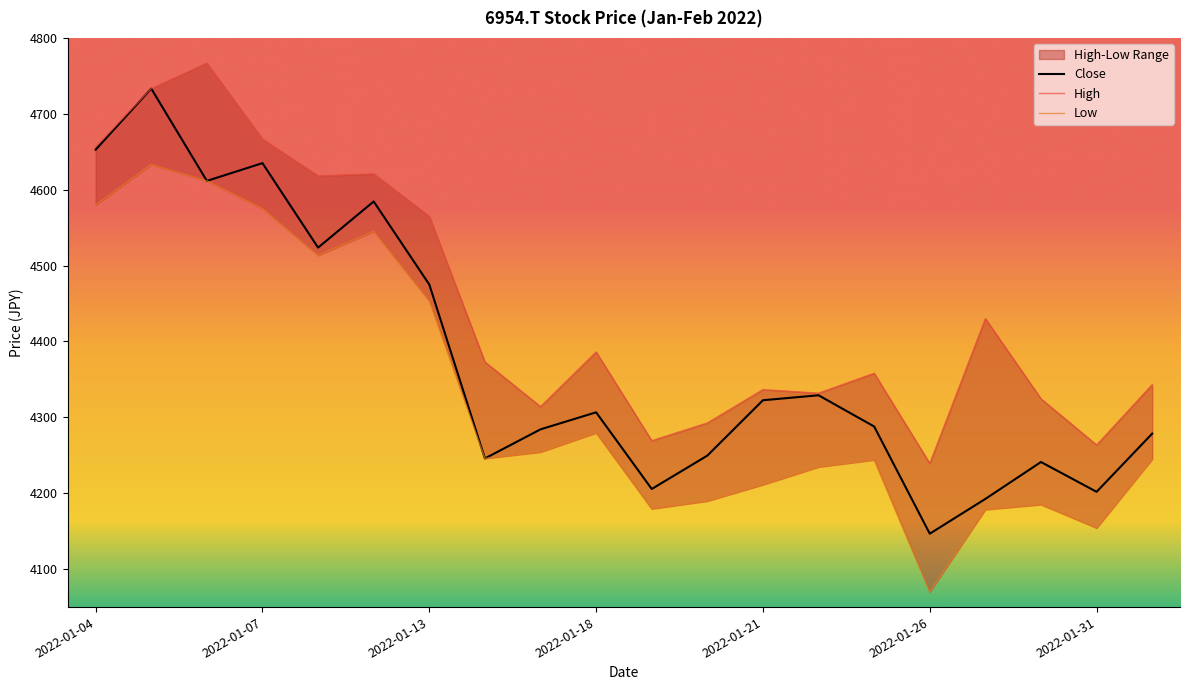

What is the value of the Close point at the 19th from the left?

4201.9